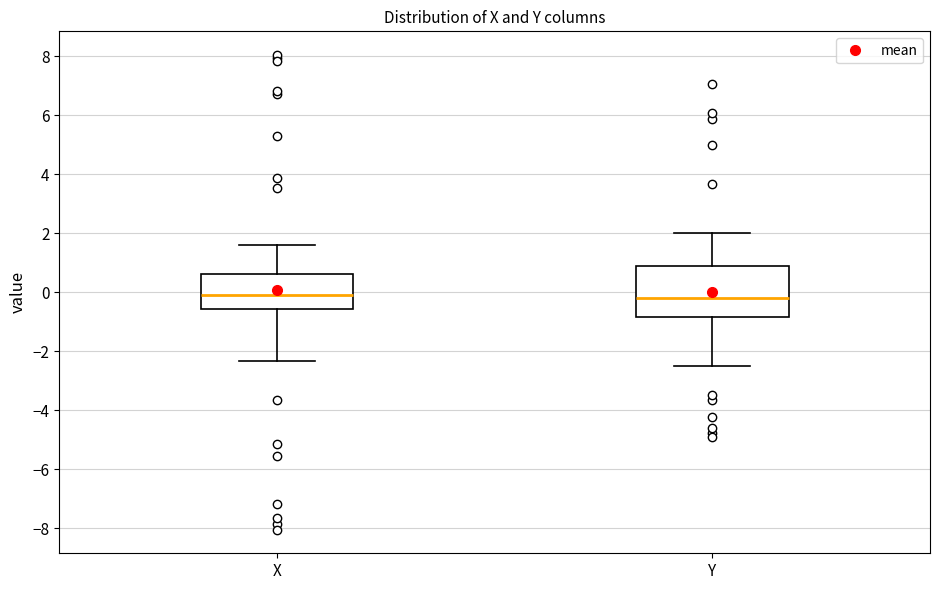

Where does the median line of the box for X sit on the y-axis? The values are not printed on the chart, so give them approximately, as read against the axis.

-0.2